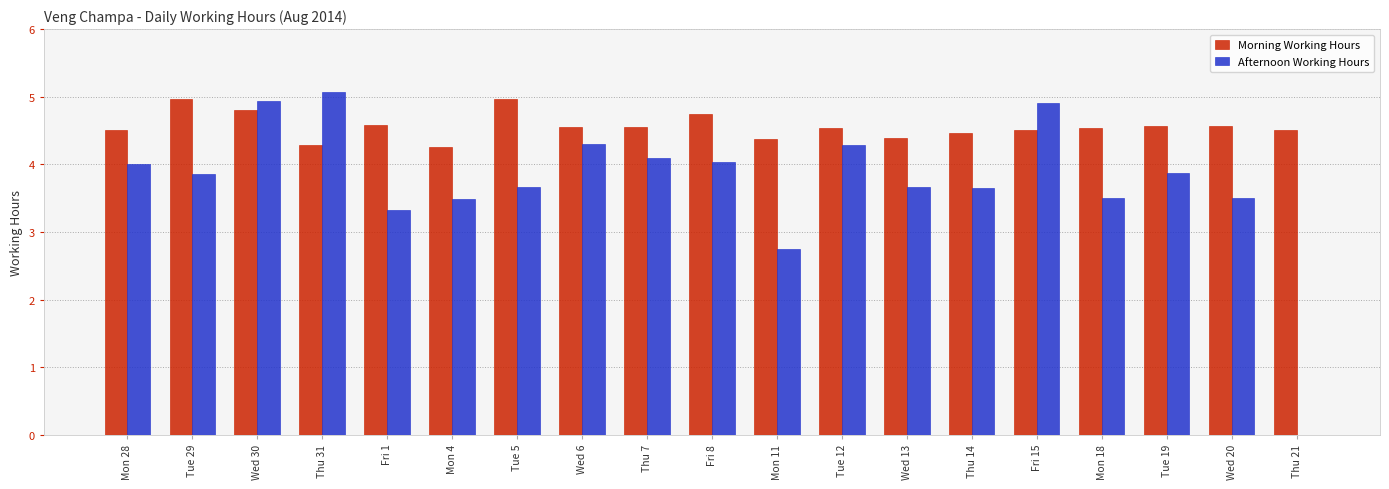

The Afternoon Working Hours series shows 2.8 at Mon 11. True or false?

True